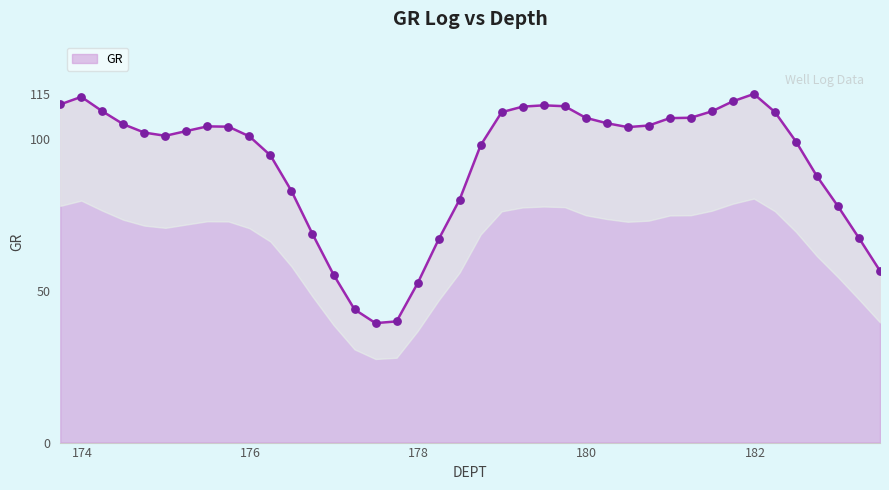

Approximately how many times larger is the value at 176.236 compared to 174.986?

0.9